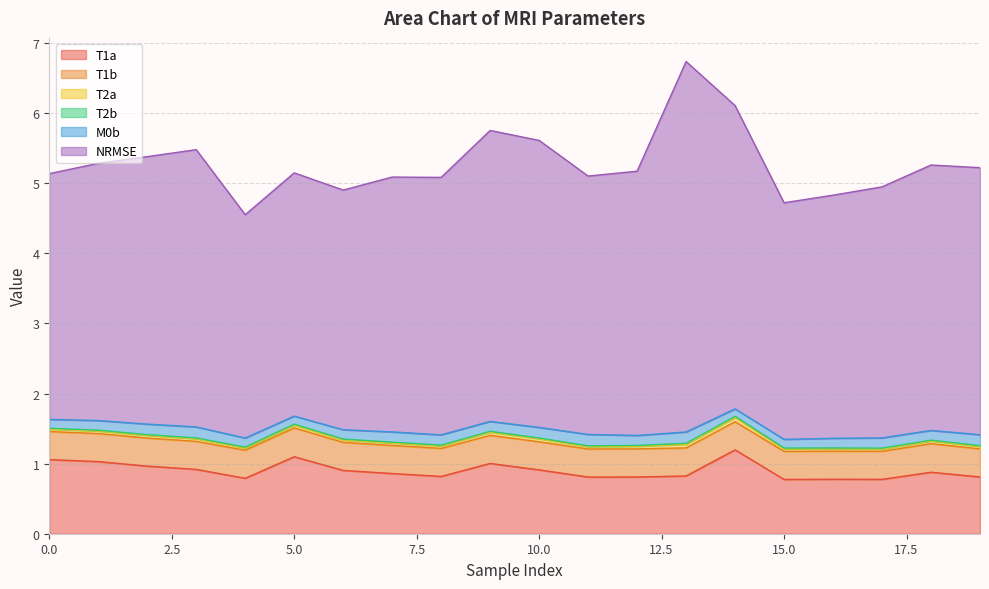

What is the value of the NRMSE point at the 9th from the left?

3.7